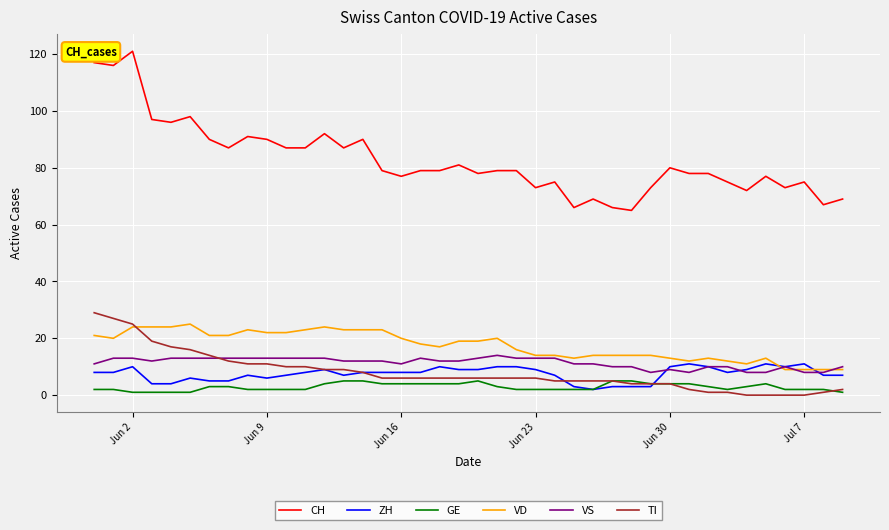

What is the maximum value shown in the chart?

121